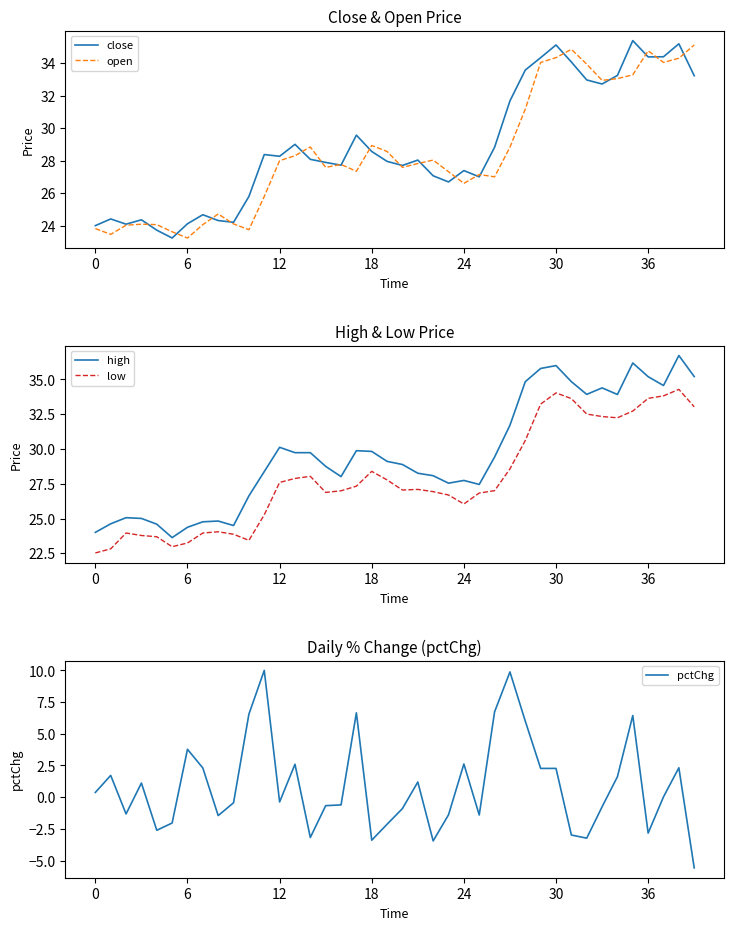

What is the label of the 38th point from the left?

37